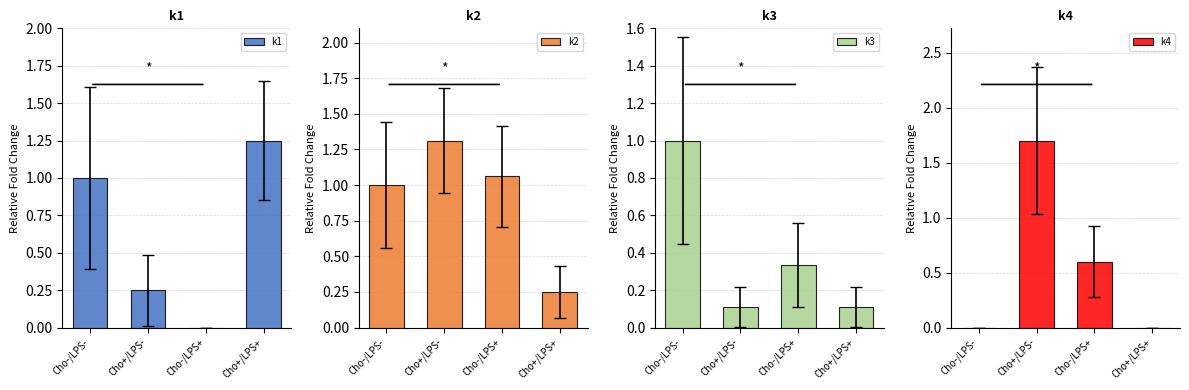

What is the lowest value of the k3 series?

0.1